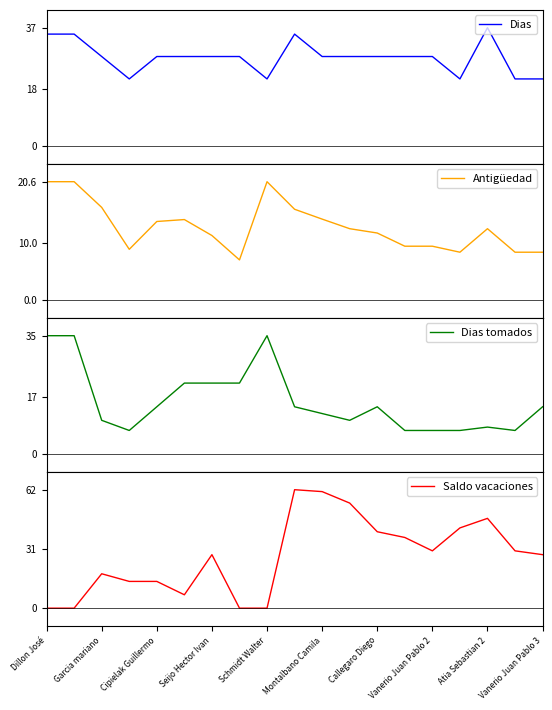

How many values in the Antigüedad series are below 12?

9